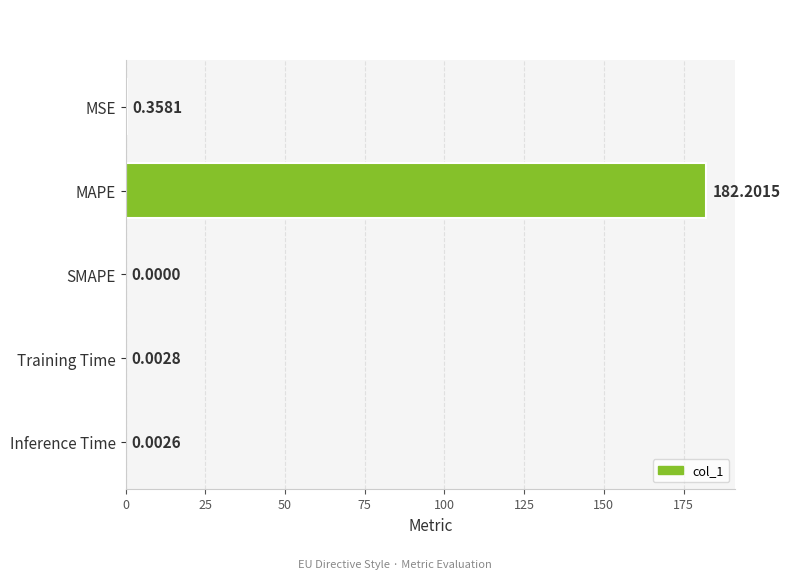

Count the number of values greater than 0.

4